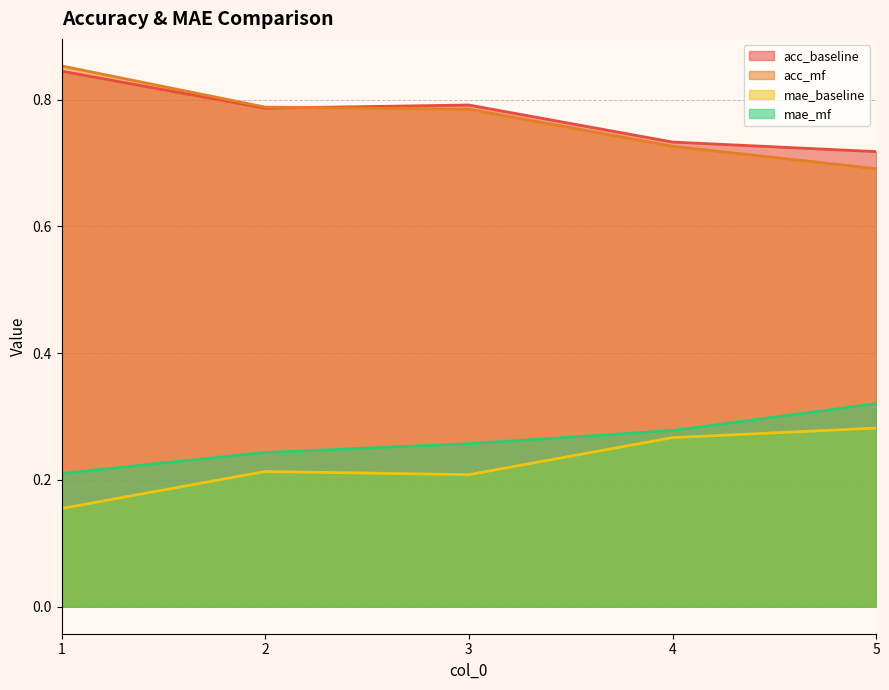

Rank the series at 3 from lowest to highest value.

mae_baseline, mae_mf, acc_mf, acc_baseline